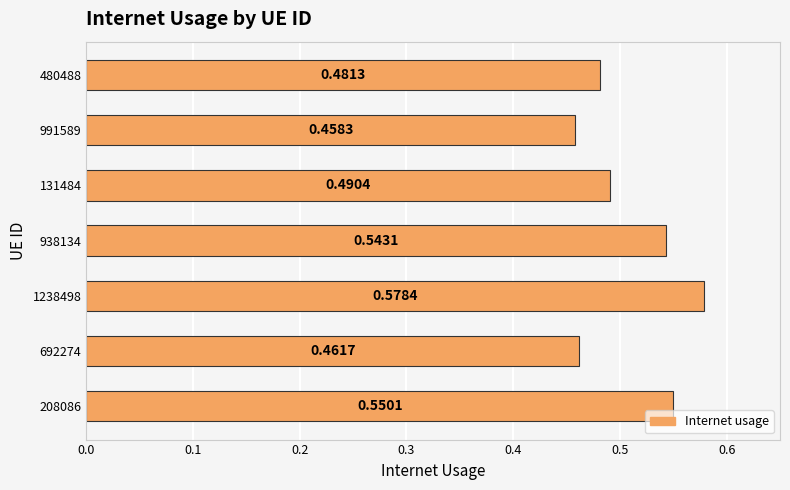

What is the sum of all values?

3.6